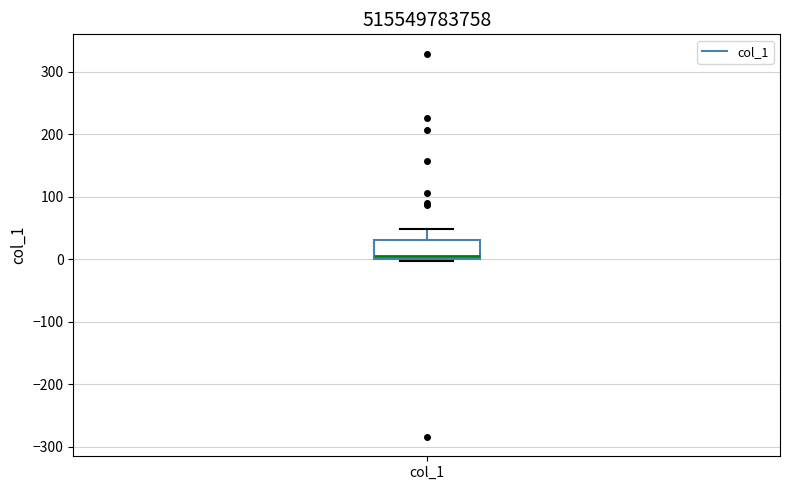

Where is the lower edge of the box for col_1 on the y-axis? The values are not printed on the chart, so give them approximately, as read against the axis.

0